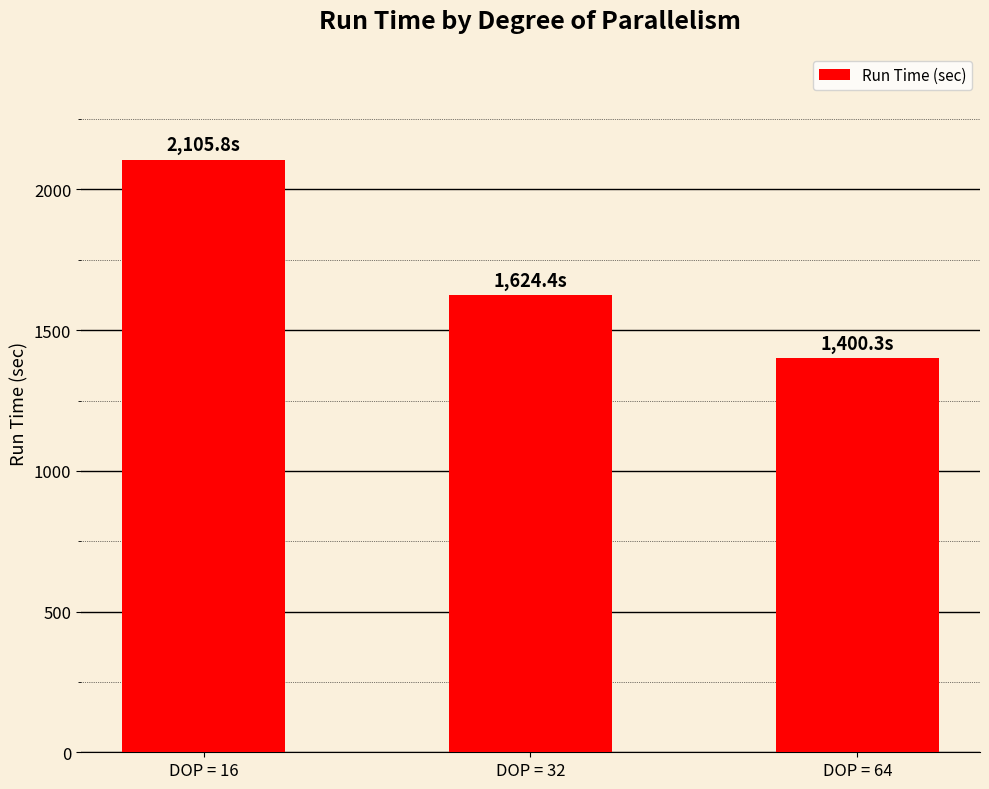

List the labels in order of value, largest first.

DOP = 16, DOP = 32, DOP = 64